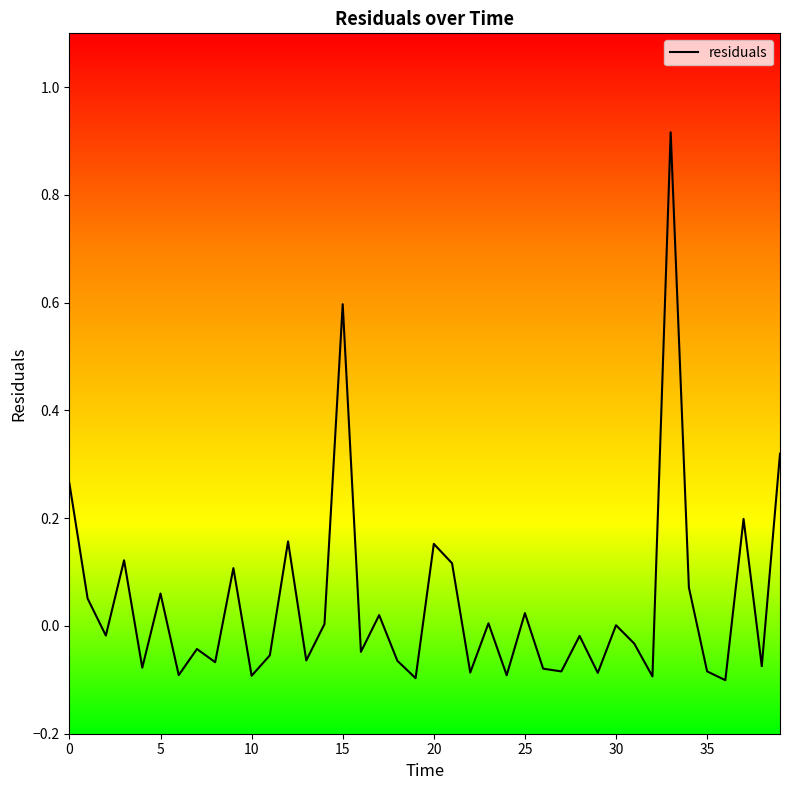

What is the difference between the maximum and minimum values?

1.0